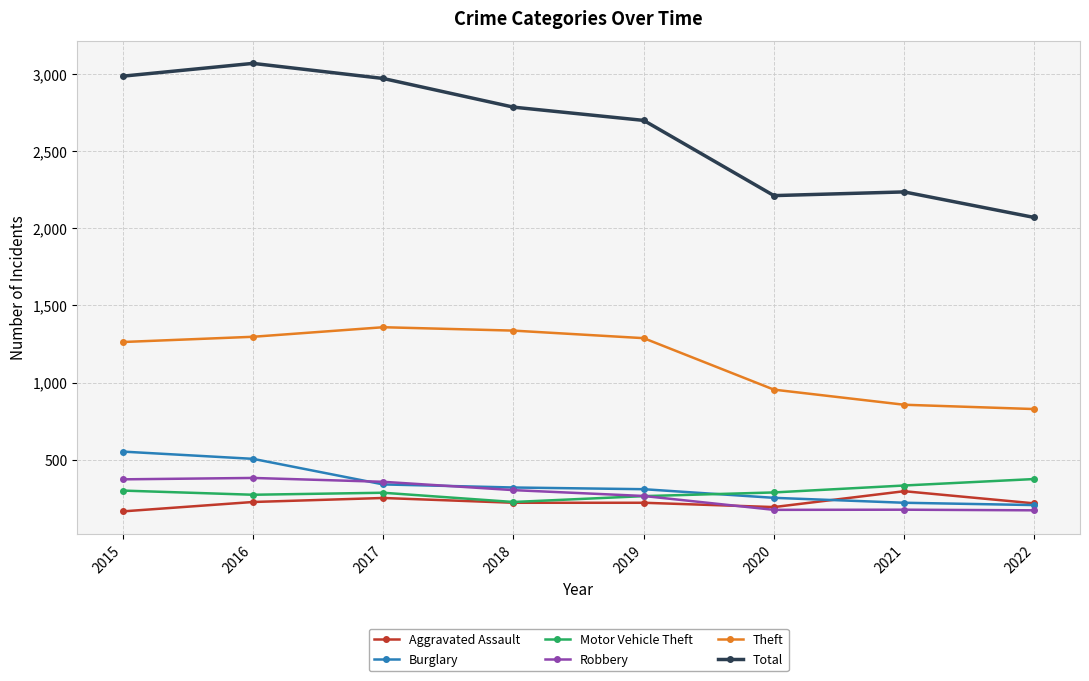

At which label does Burglary first exceed 319?

2015